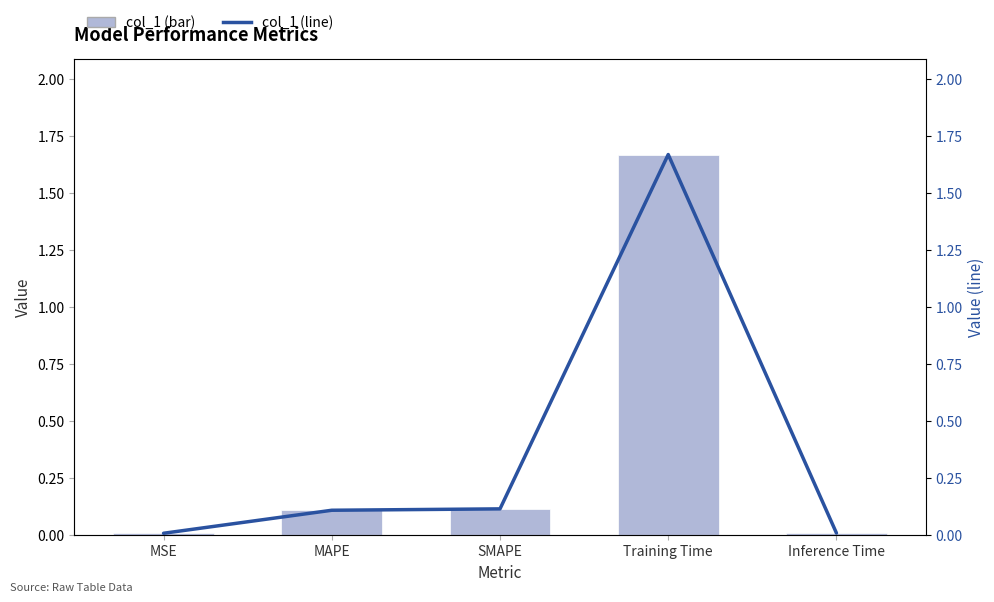

At how many categories does at least one series exceed 0?

5